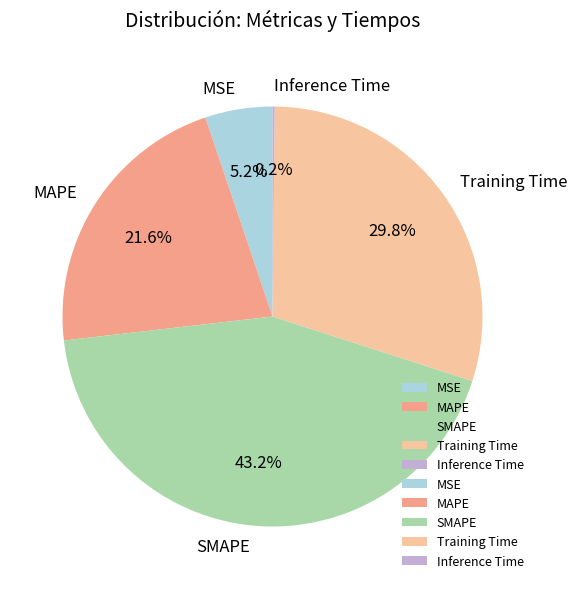

Is SMAPE the majority of the pie?

No